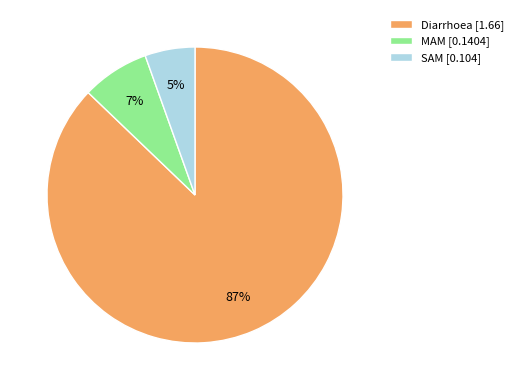

To the nearest percent, what portion does MAM represent?

7%